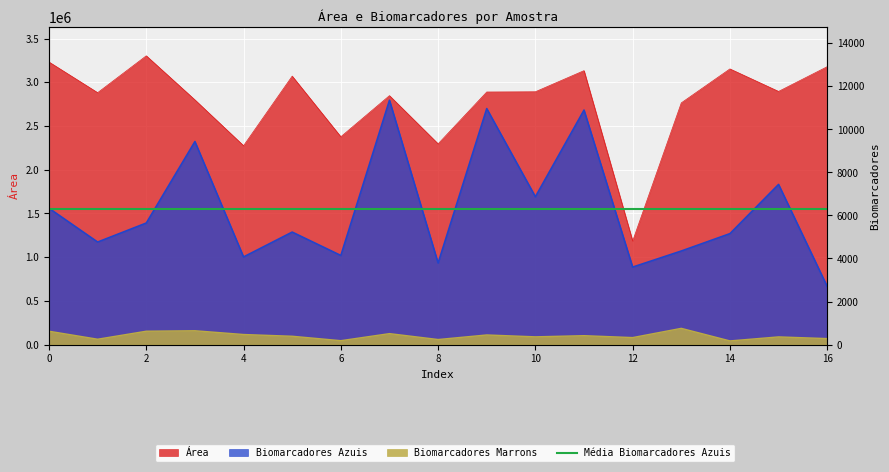

Reading right to left, transcribe all the data shown in this chart.

Área: 16=3178536	15=2895800	14=3153311	13=2764884	12=1184950	11=3133434	10=2891914	9=2889200	8=2296295	7=2847676	6=2377304	5=3070909	4=2275069	3=2799095	2=3303256	1=2881570	0=3232071
Biomarcadores Azuis: 16=2700	15=7442	14=5155	13=4348	12=3601	11=10896	10=6869	9=10965	8=3789	7=11354	6=4140	5=5227	4=4073	3=9434	2=5648	1=4764	0=6333
Biomarcadores Marrons: 16=278	15=357	14=170	13=754	12=325	11=414	10=360	9=447	8=235	7=509	6=181	5=387	4=468	3=643	2=621	1=249	0=620